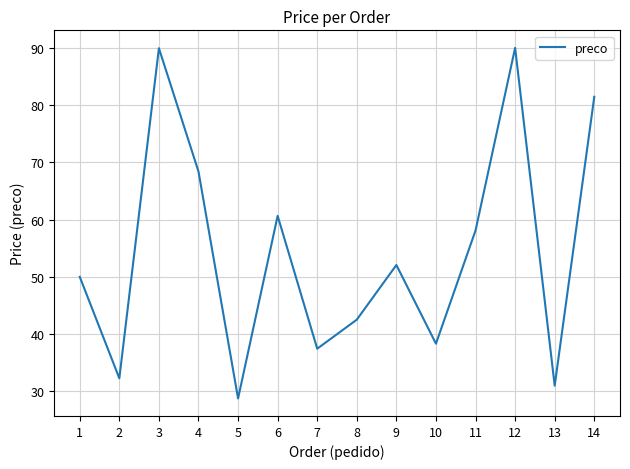

Approximately how many times larger is the value at 10 compared to 8?

0.9